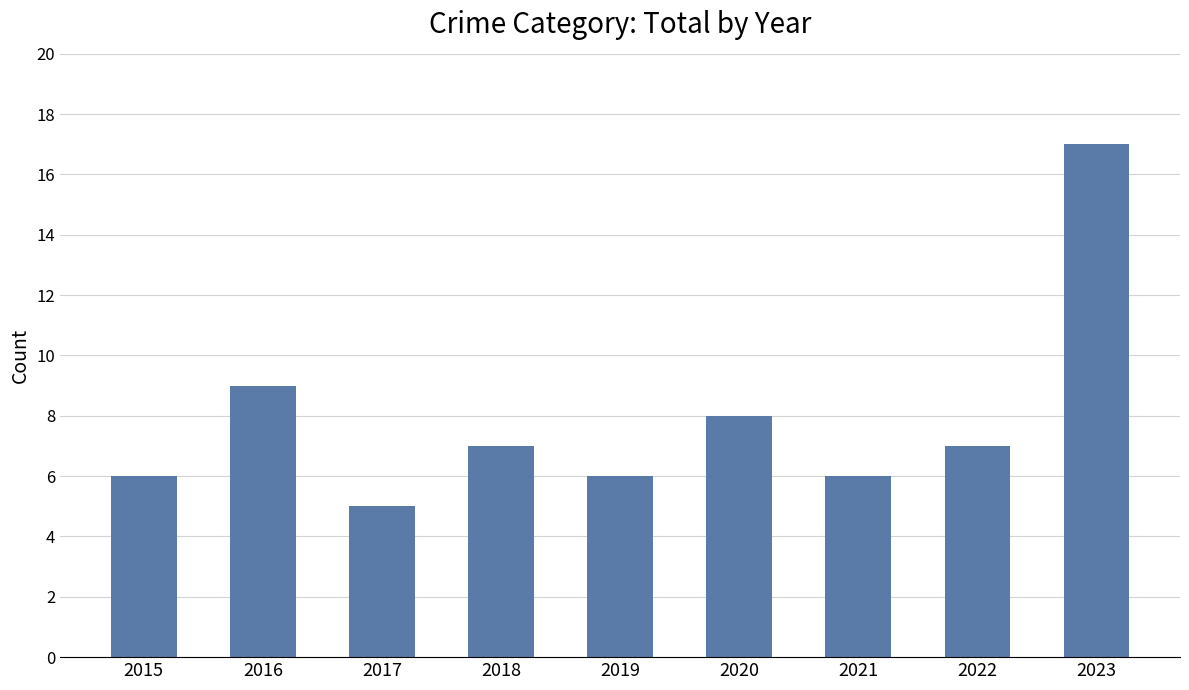

Is it true that the value at 2023 is 17?

True